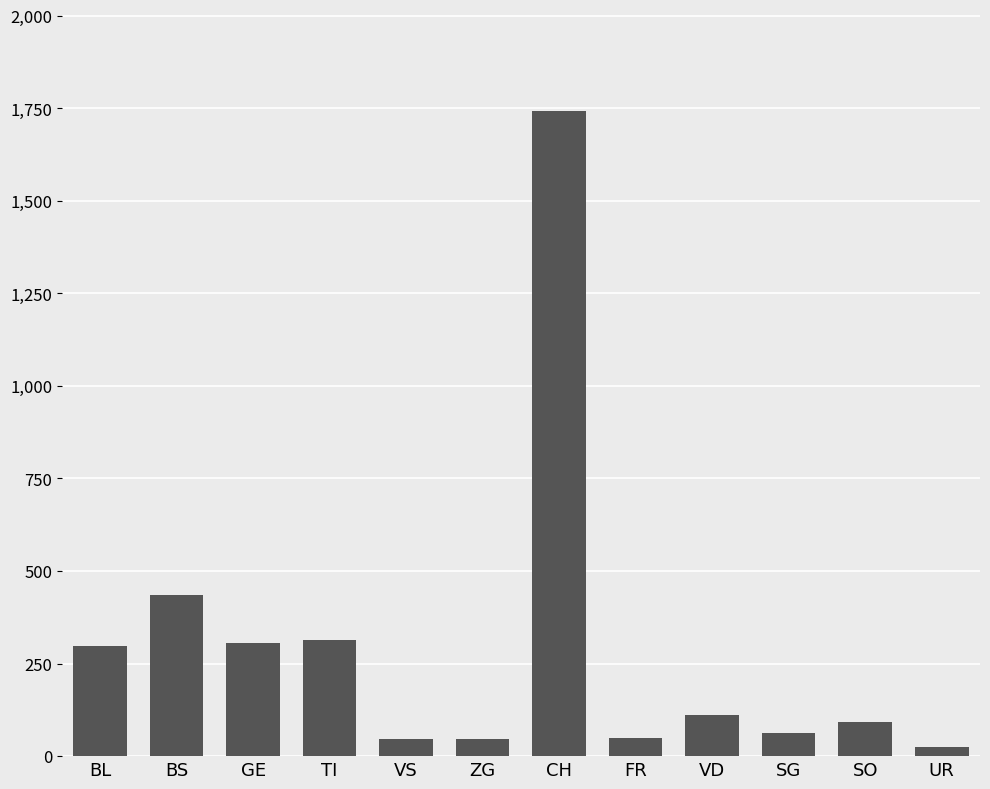

What is the average value?

294